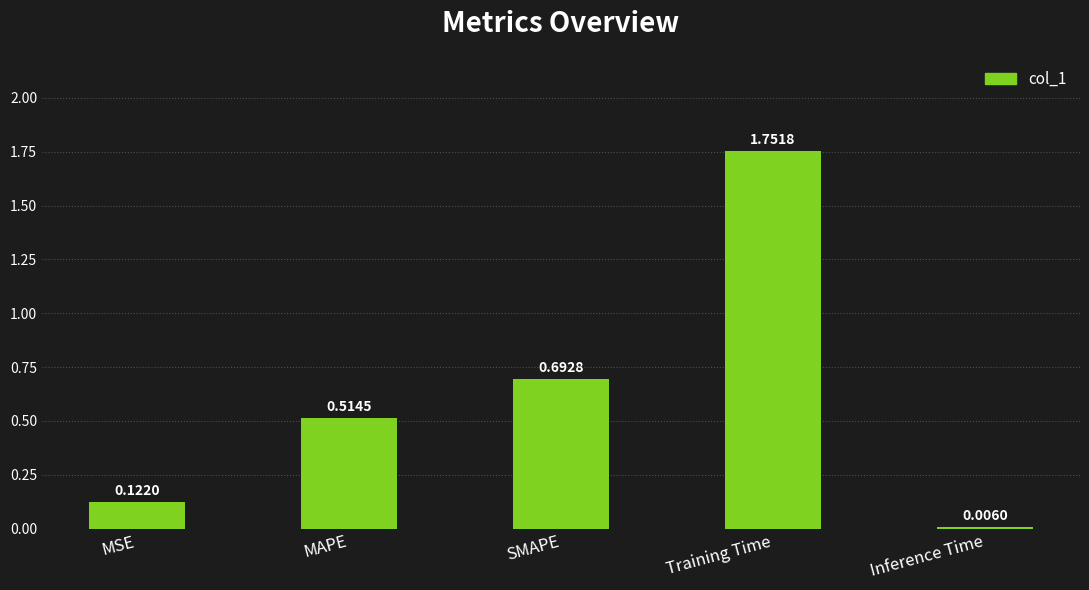

Which has a higher value, MAPE or Inference Time?

MAPE